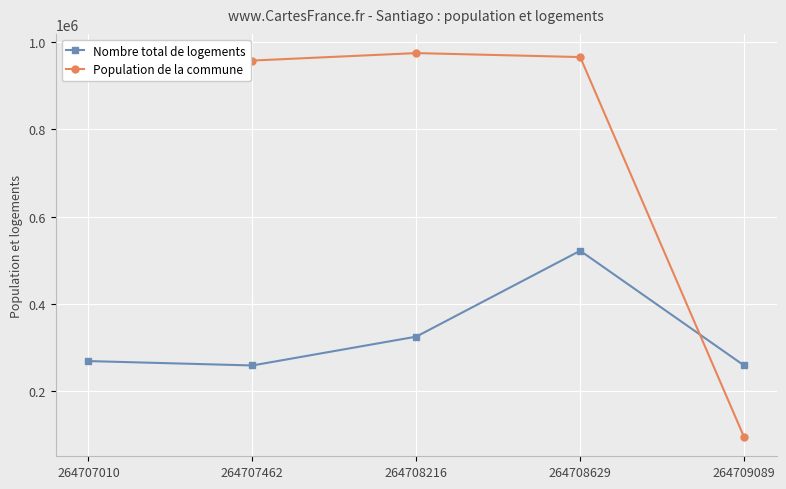

How many lines are shown in the chart?

2